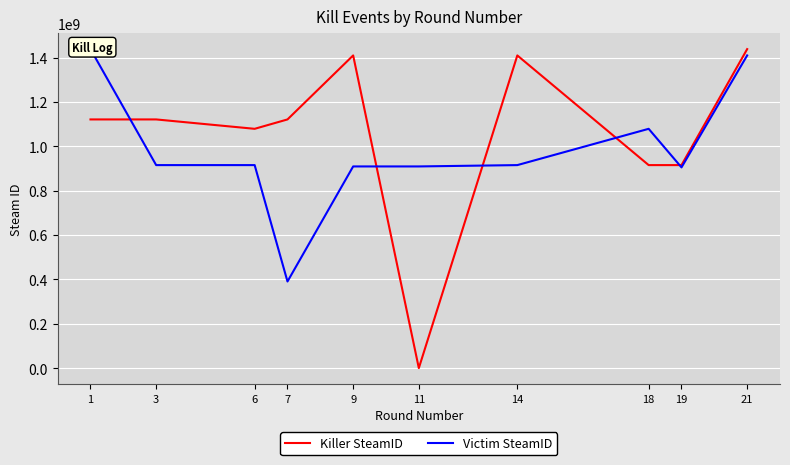

Between 18 and 9, which is larger?

9